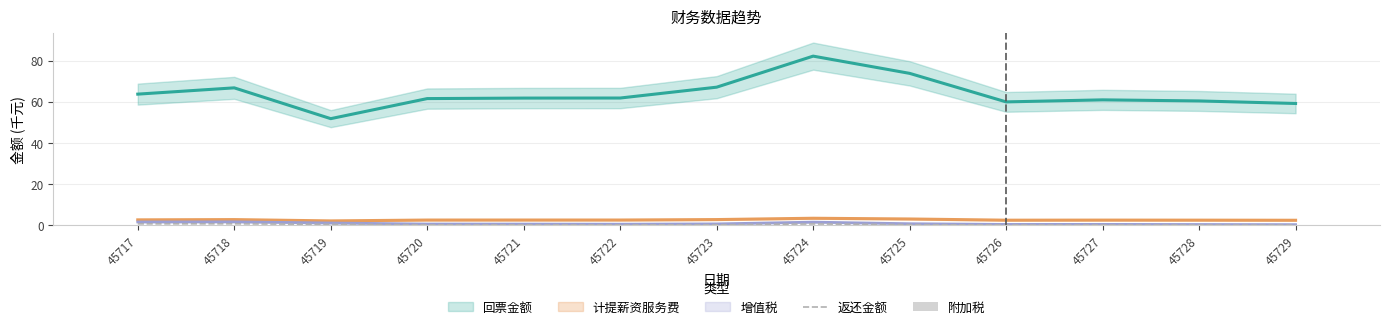

The value of 附加税 at 45724 is 0.1. True or false?

False